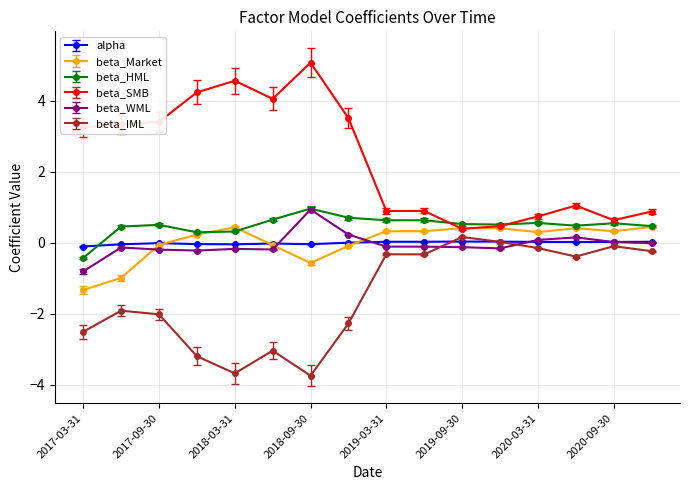

What is the lowest value of the beta_HML series?

-0.4